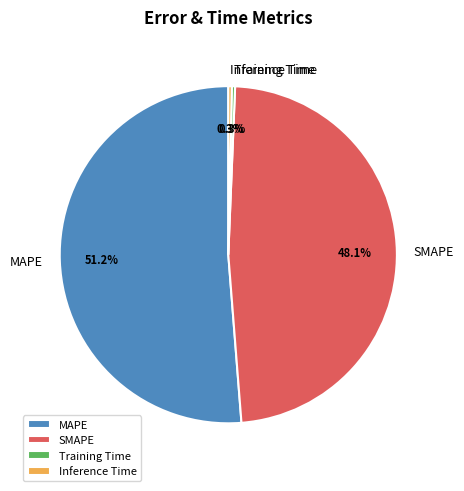

Which has a higher value, MAPE or Inference Time?

MAPE